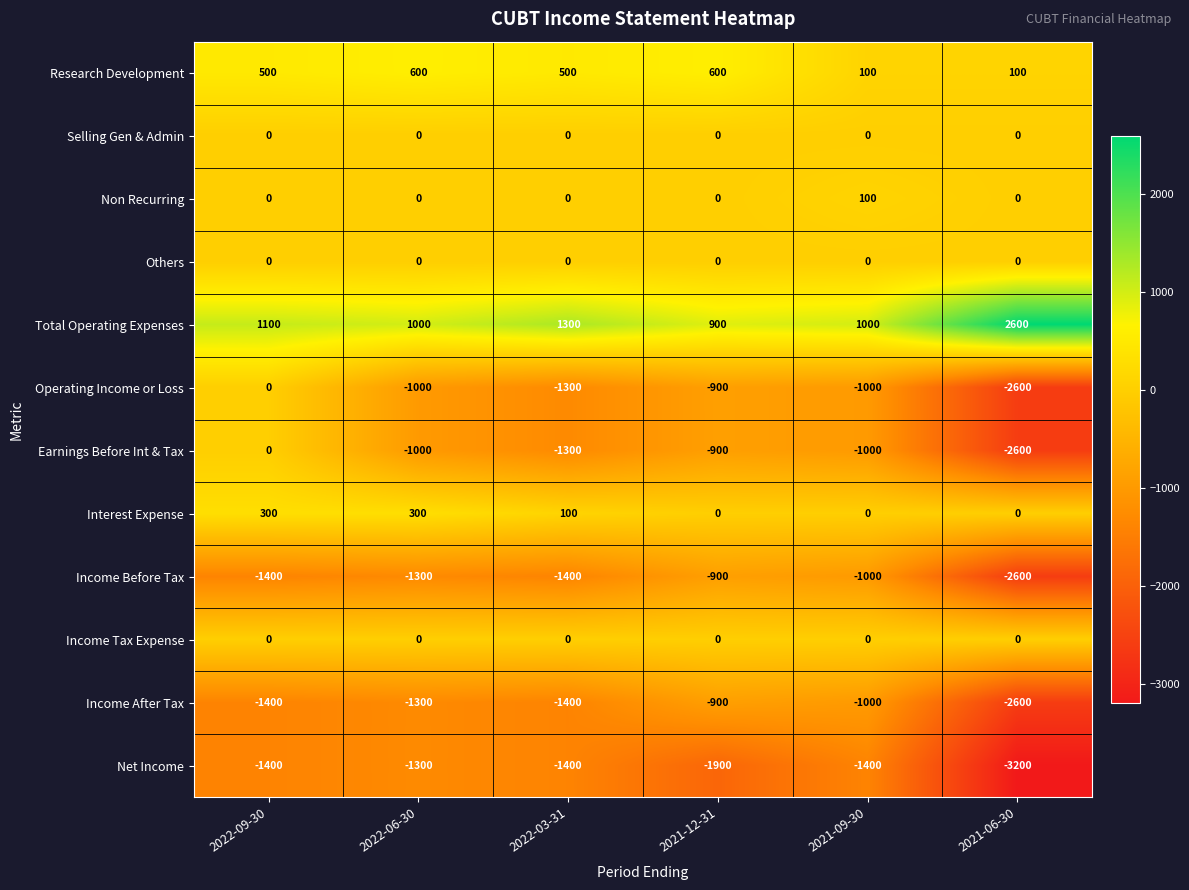

What is the difference between the Net Income values at 2021-06-30 and 2021-12-31?

1300